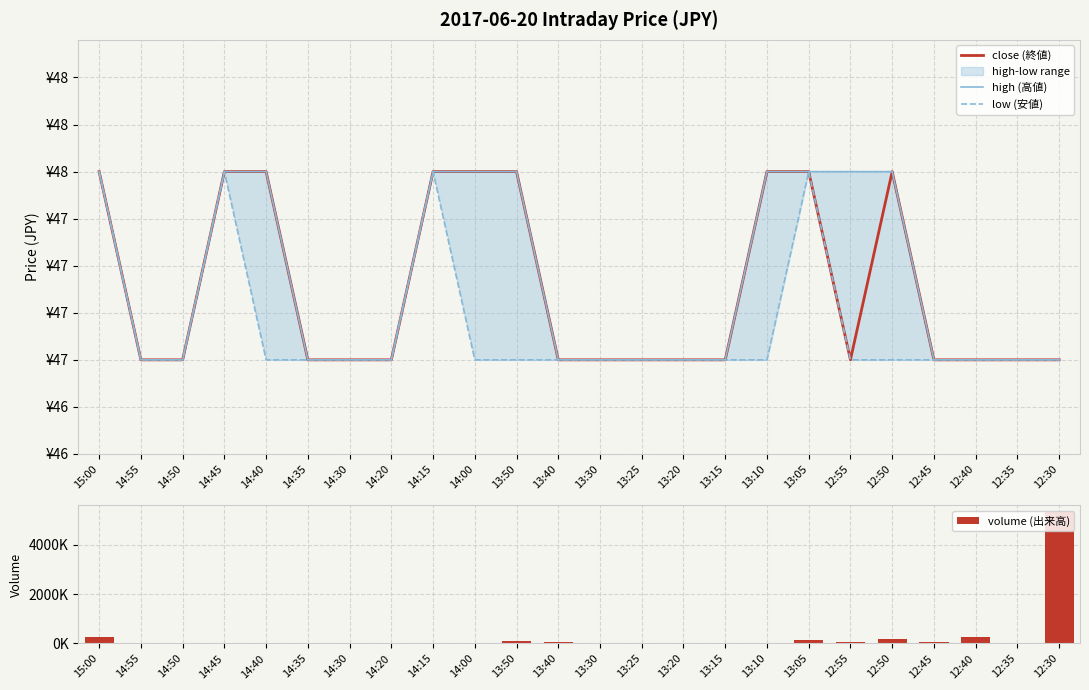

Rank the categories by close (終値) value from highest to lowest.

15:00, 14:45, 14:40, 14:15, 14:00, 13:50, 13:10, 13:05, 12:50, 14:55, 14:50, 14:35, 14:30, 14:20, 13:40, 13:30, 13:25, 13:20, 13:15, 12:55, 12:45, 12:40, 12:35, 12:30